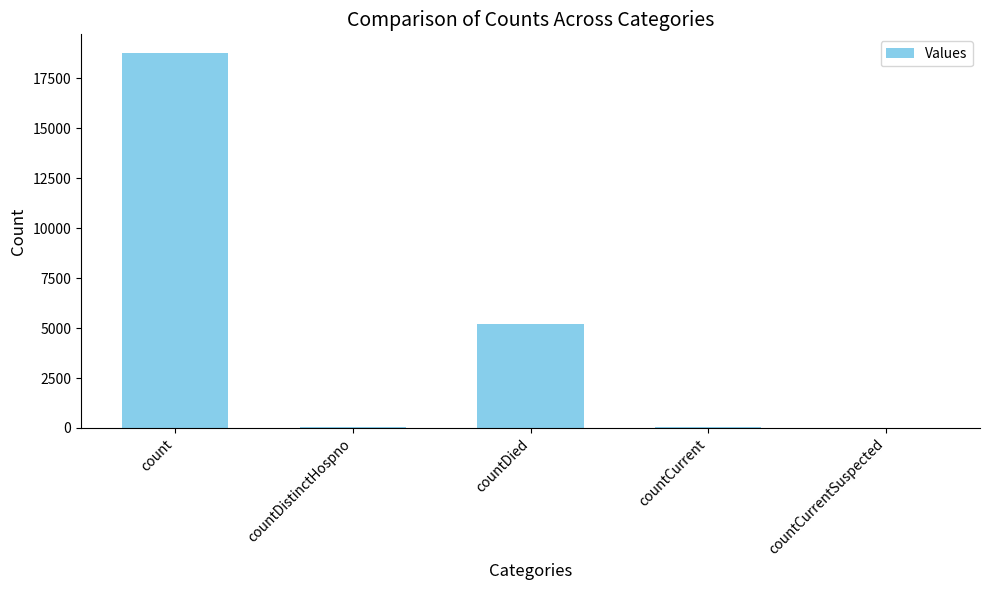

Is it true that the value at countDied is 5198?

True